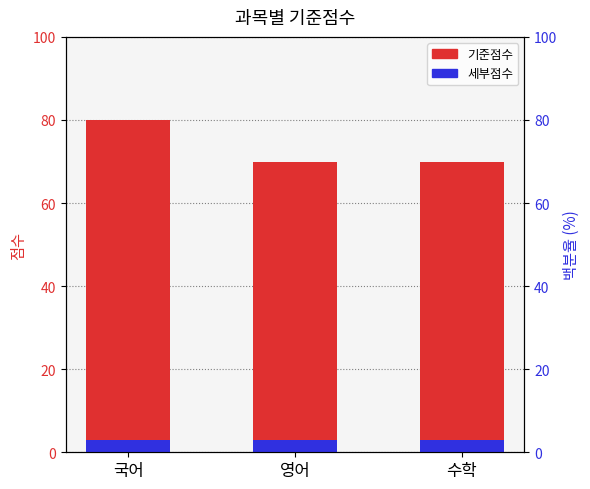

What is the approximate value of 세부점수 at 국어?

3